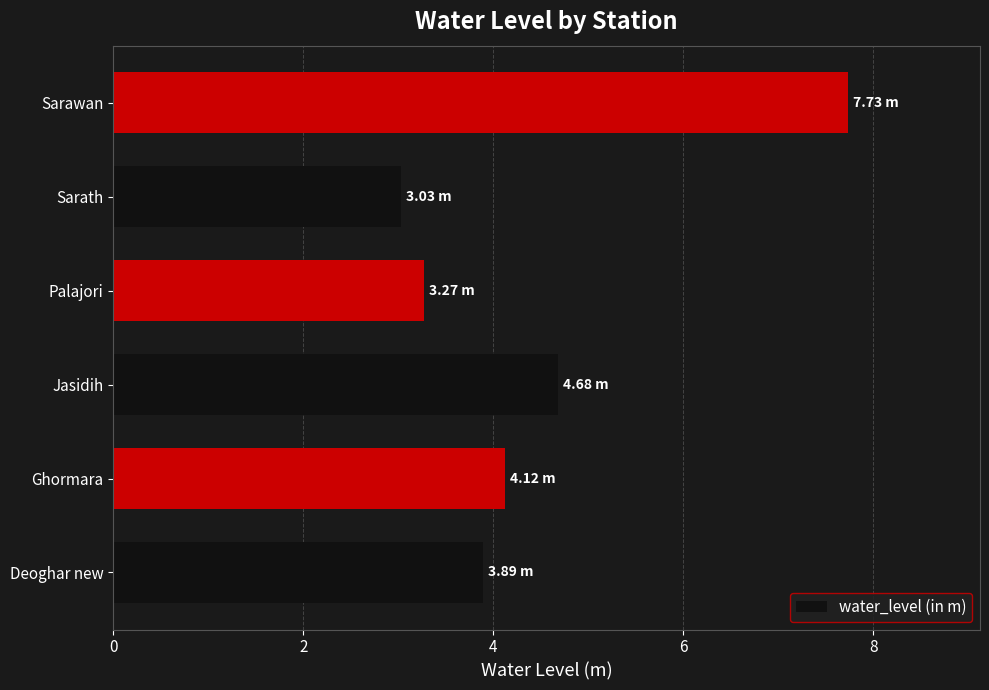

At which label is the value closest to 5?

Jasidih